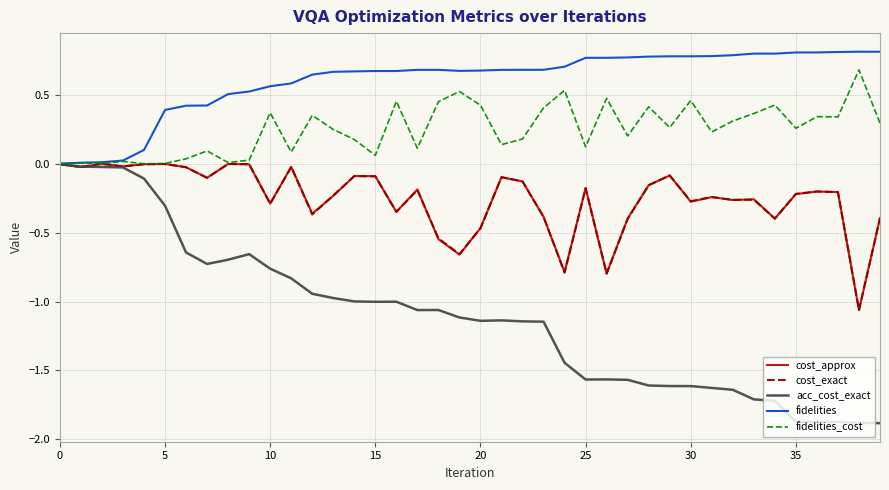

What is the difference between the maximum and minimum values in the cost_exact series?

1.1